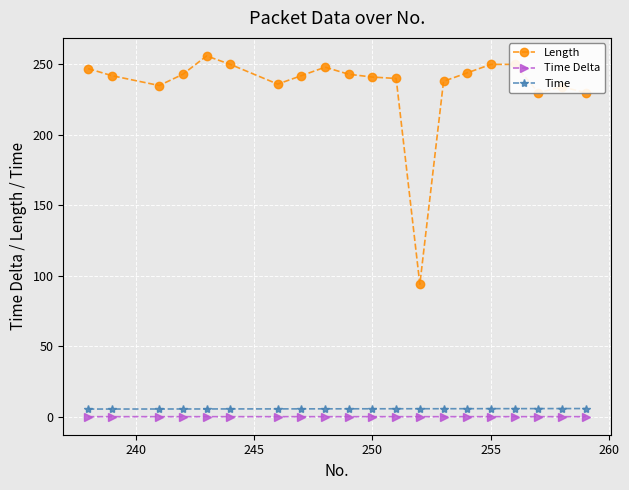

What is the greatest value displayed?

256.0